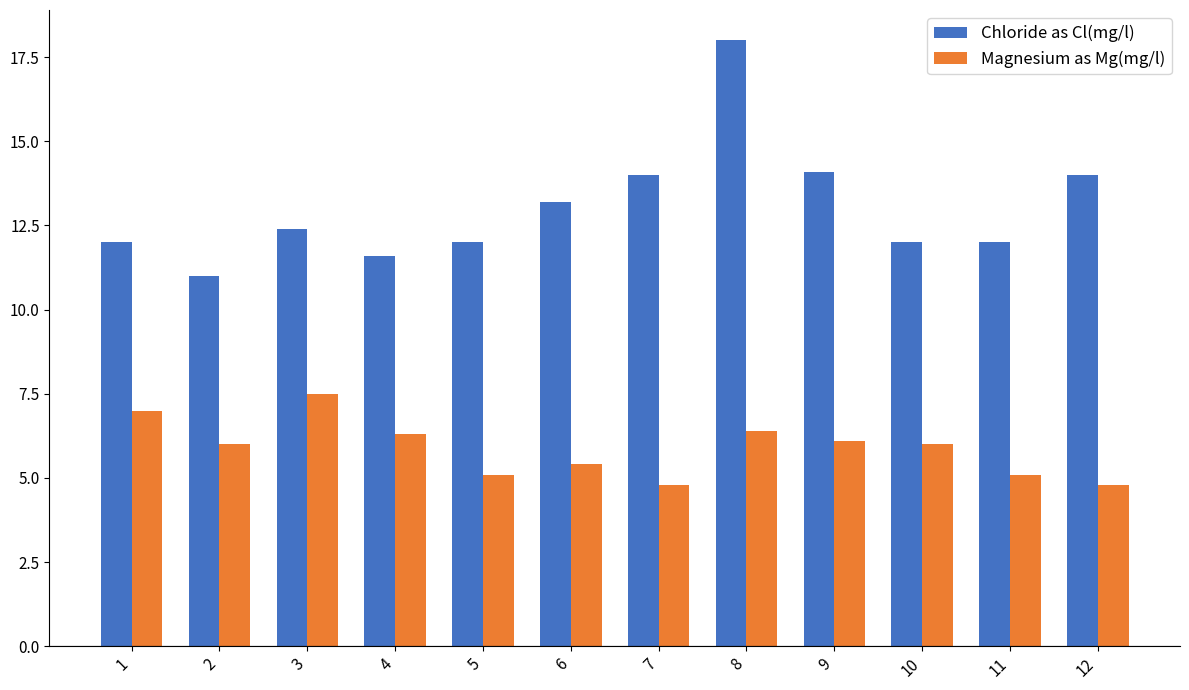

Read the Chloride as Cl(mg/l) value at 9.

14.1